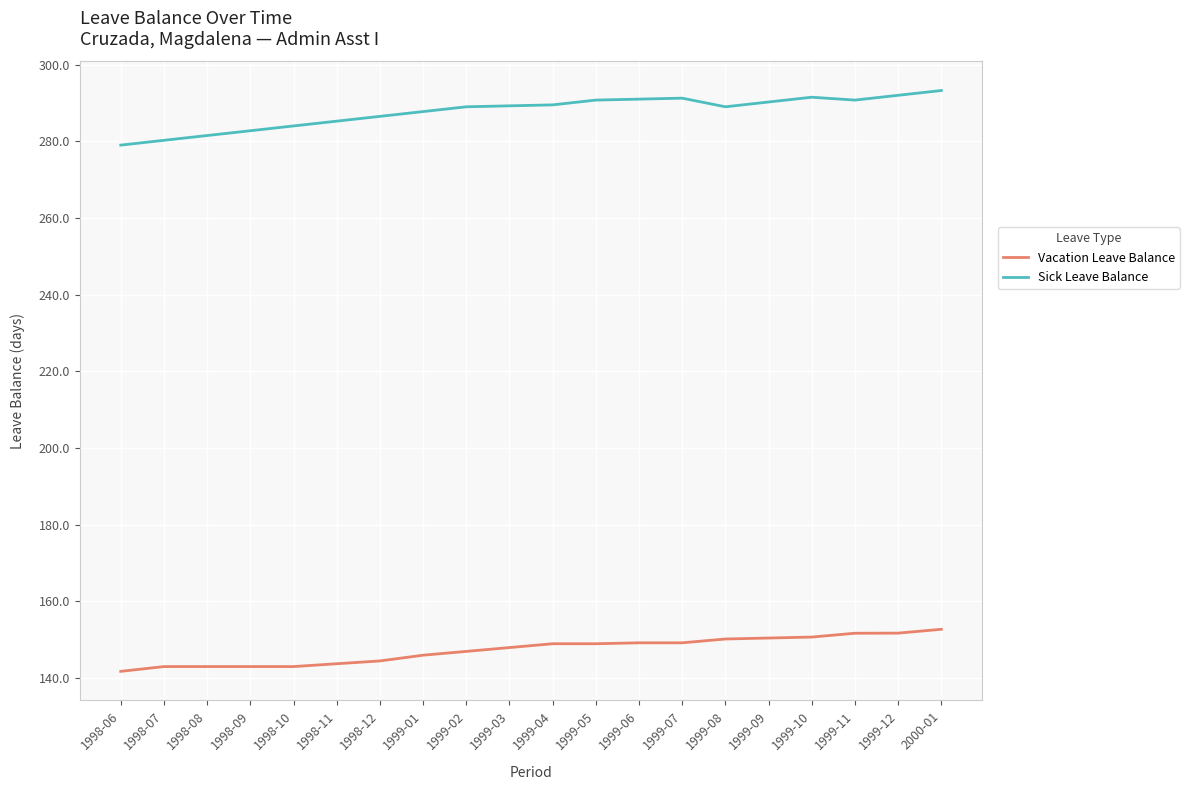

What position from the left is 1999-07?

14